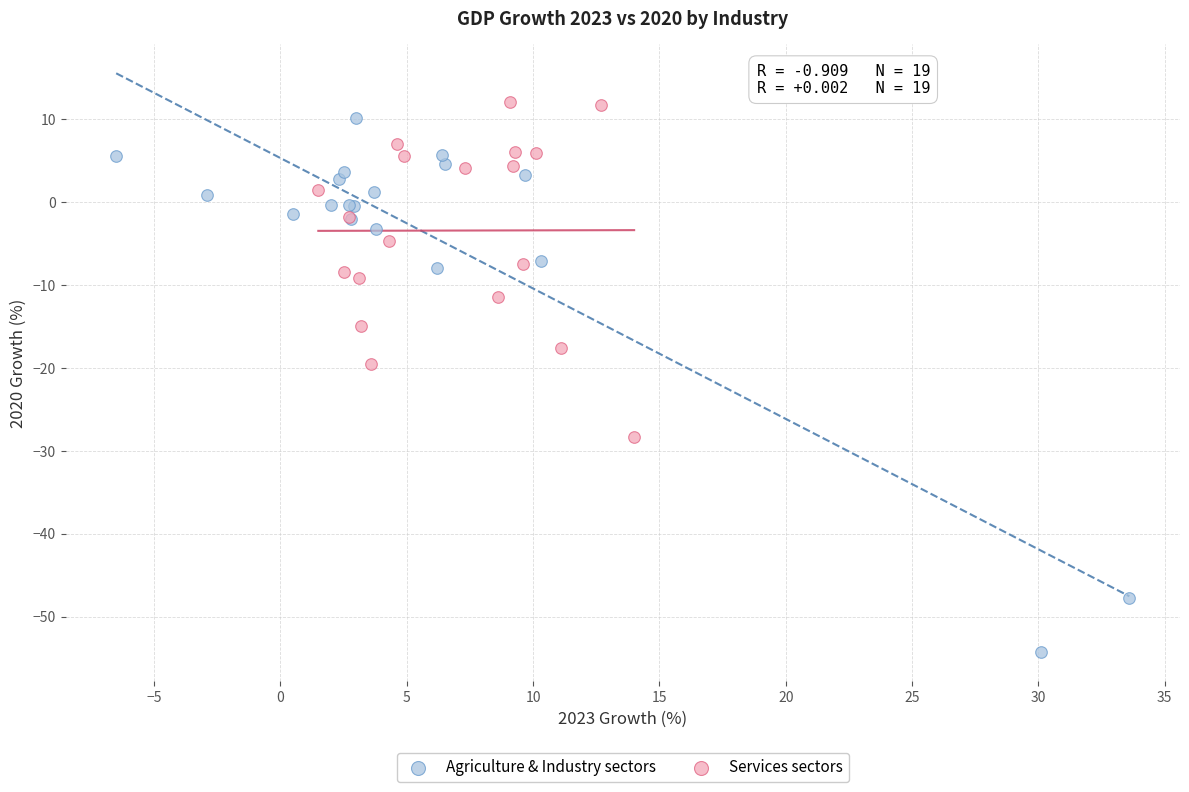

Which series has the widest spread of Y values?

Agriculture & Industry sectors